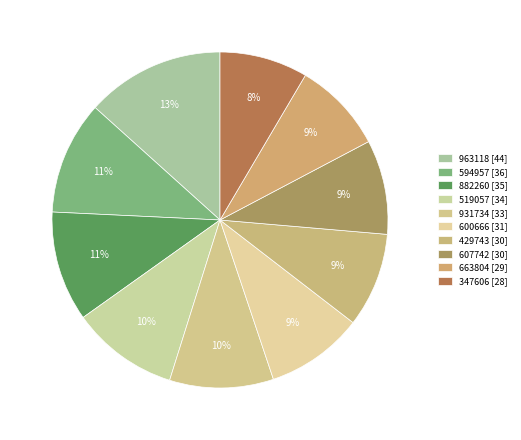

What is the total percentage of 882260 and 600666?

20.0%